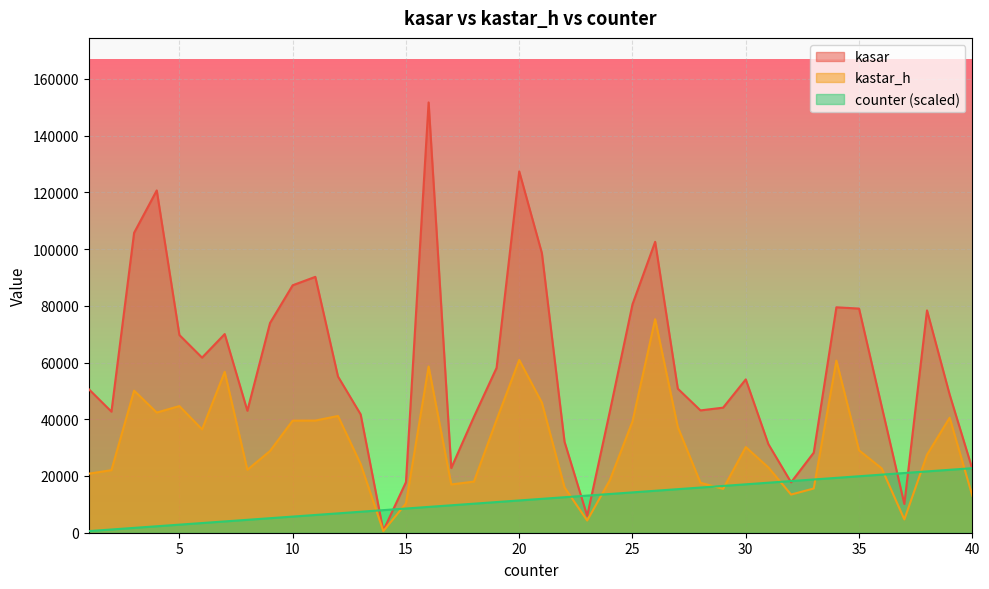

Does the chart display data point markers on the line(s)?

No